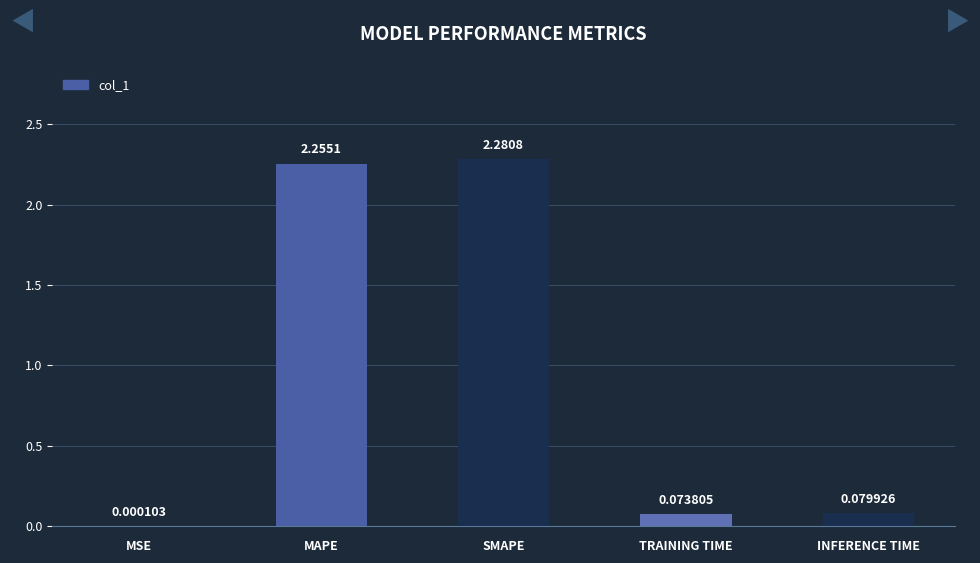

Which category has the highest value across all series?

SMAPE